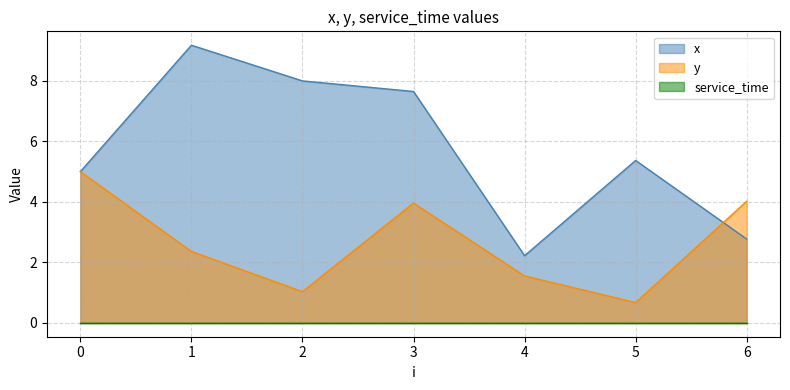

At which category does y reach its first local peak?

3